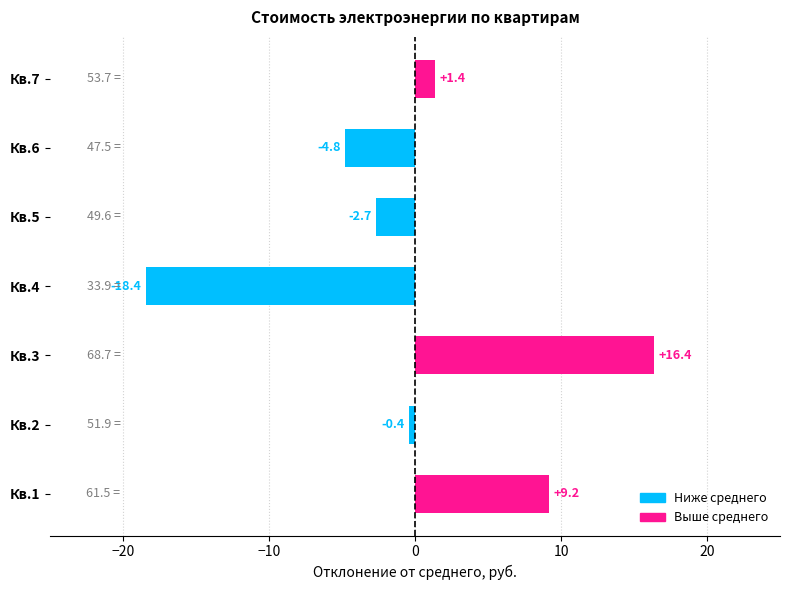

The value at Кв.2 is -0.4. True or false?

True